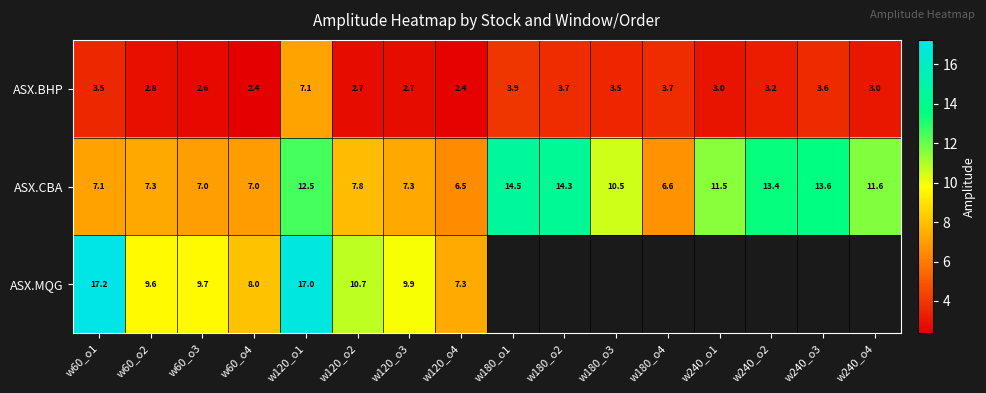

Where is ASX.MQG nearest to the value 12?

w120_o2